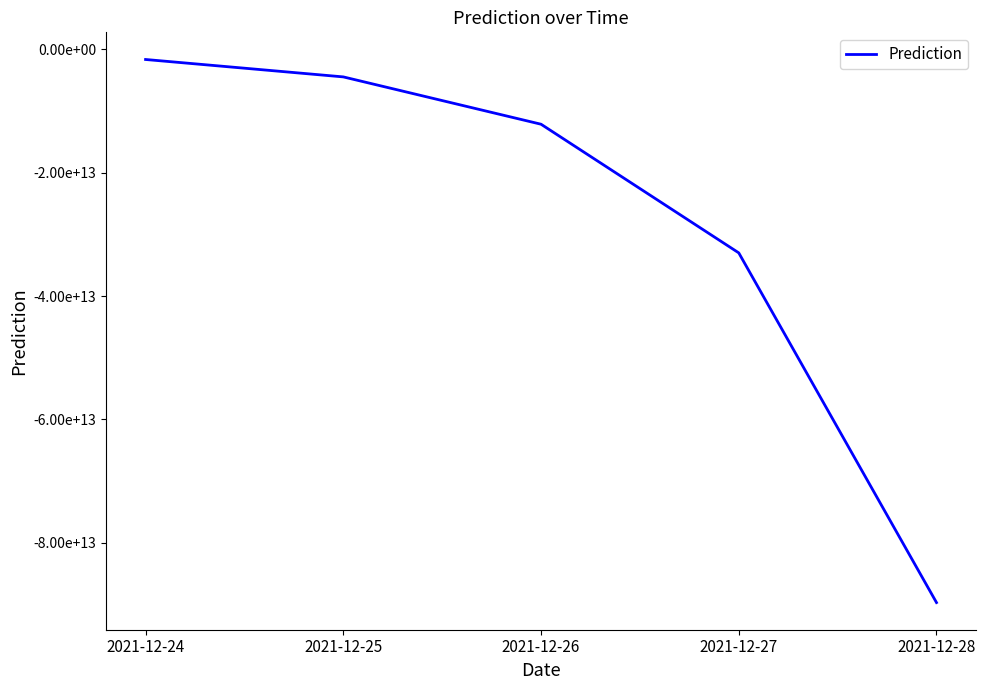

Is it true that the value at 2021-12-24 is -2284908847004?

False